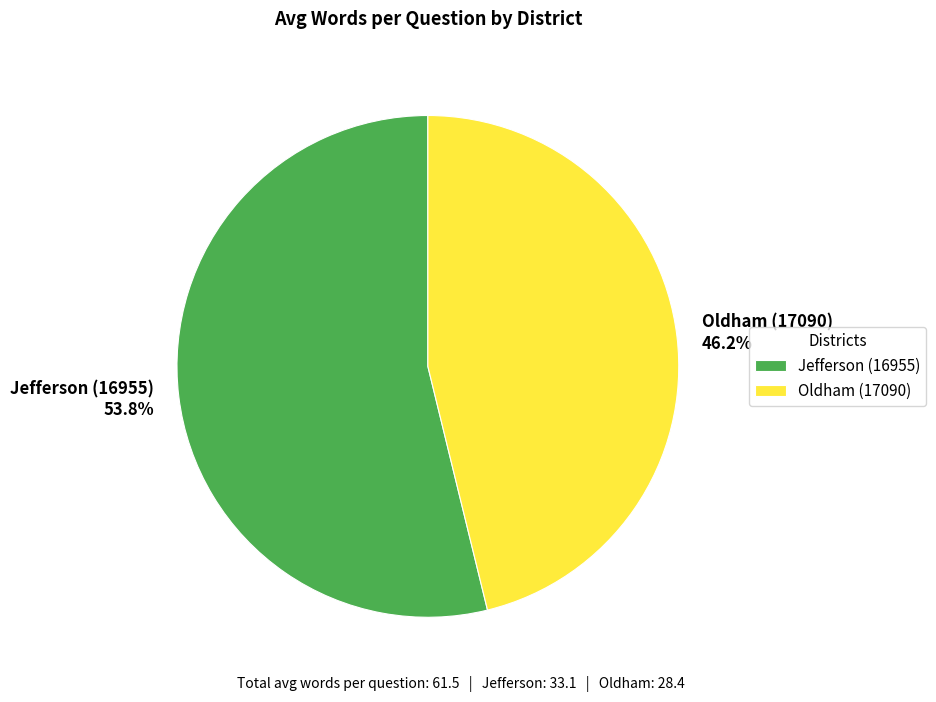

What percentage is NOT represented by Oldham (17090)?

53.8%